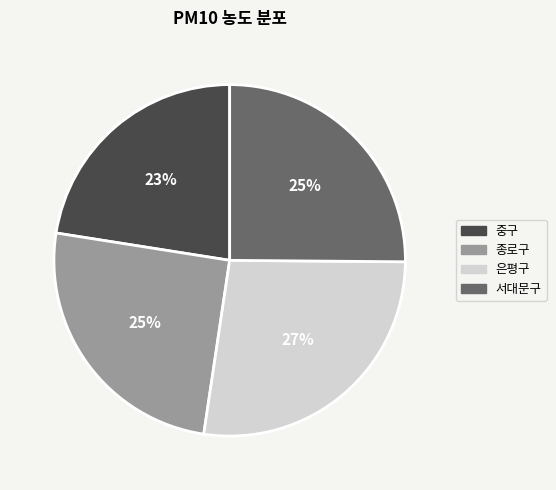

Which category has the biggest portion of the pie?

은평구